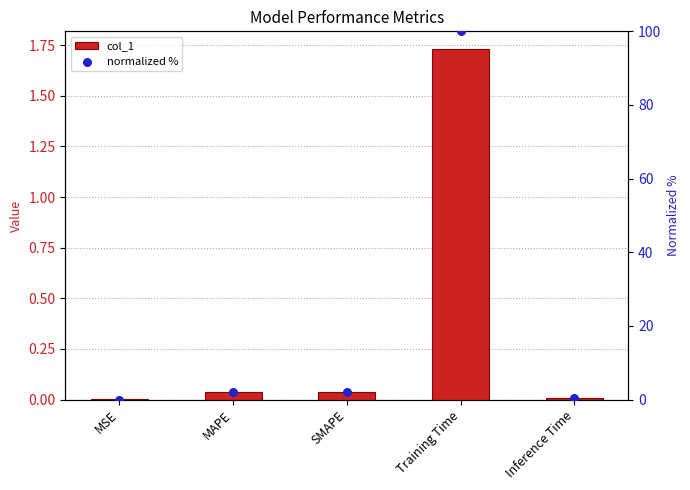

Which series contains the highest Y value?

normalized %